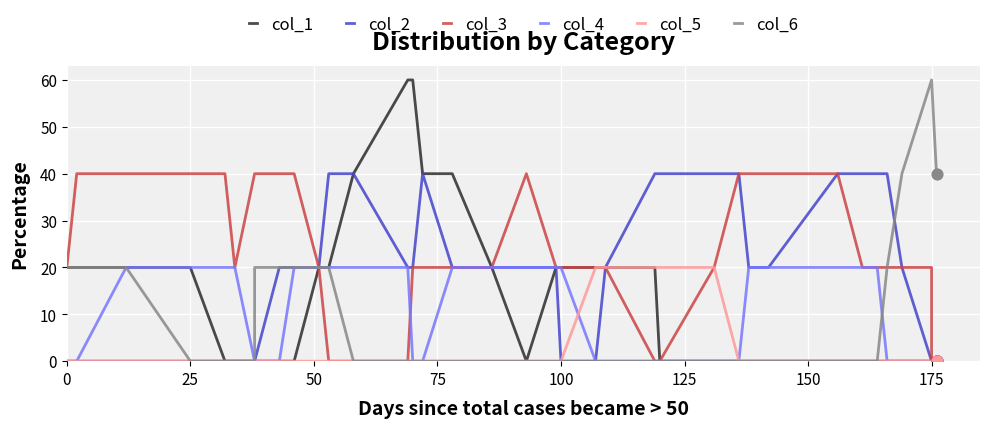

What are all the series names shown in the legend?

col_1, col_2, col_3, col_4, col_5, col_6